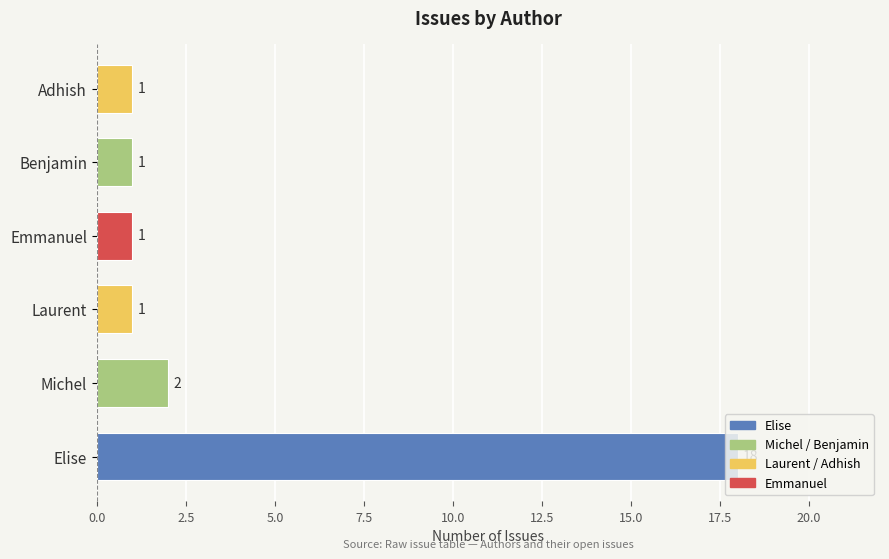

What is the maximum value shown in the chart?

18